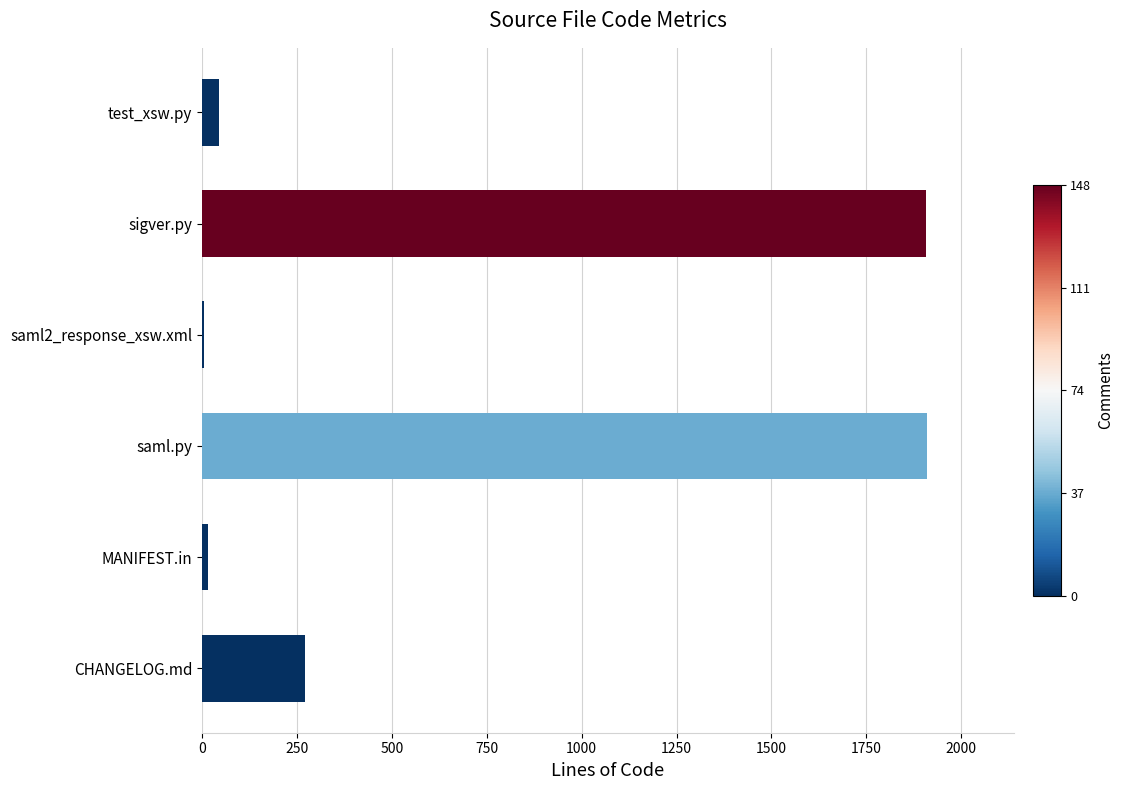

The chart shows a value of 1103 at saml.py. True or false?

False